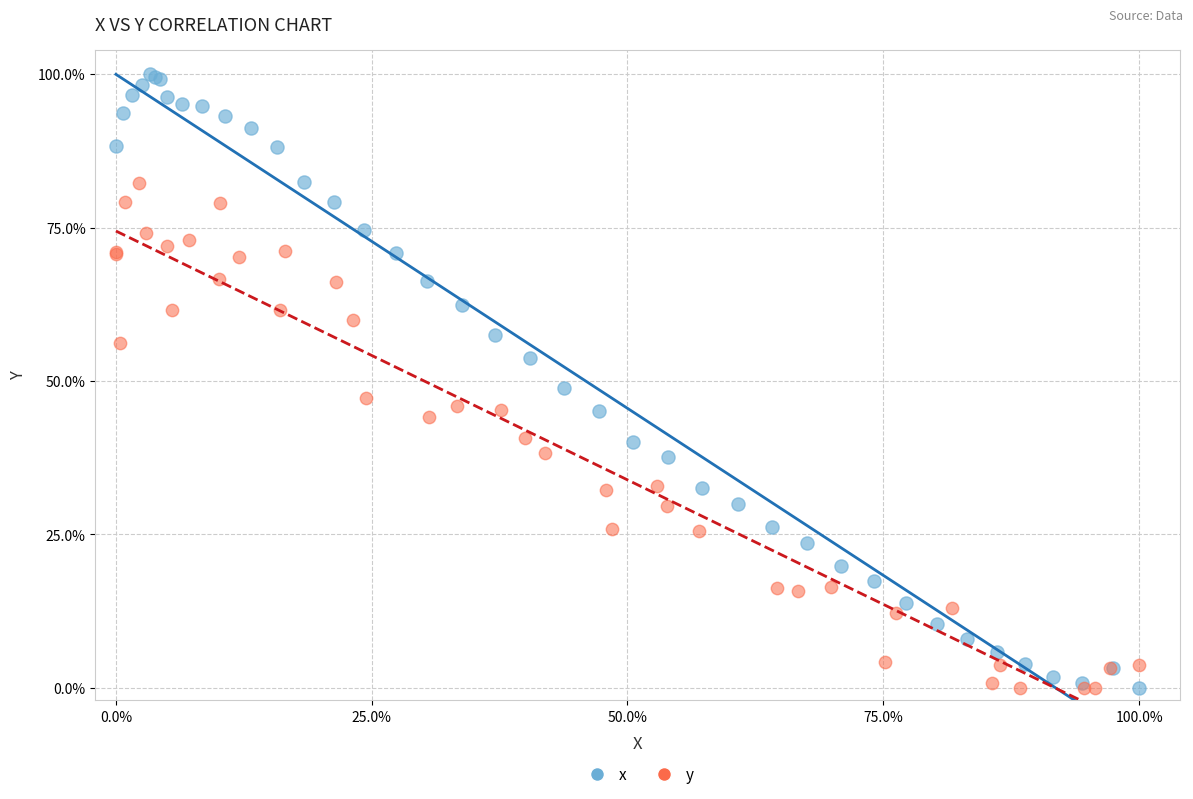

What are all the series names shown in the legend?

x, y